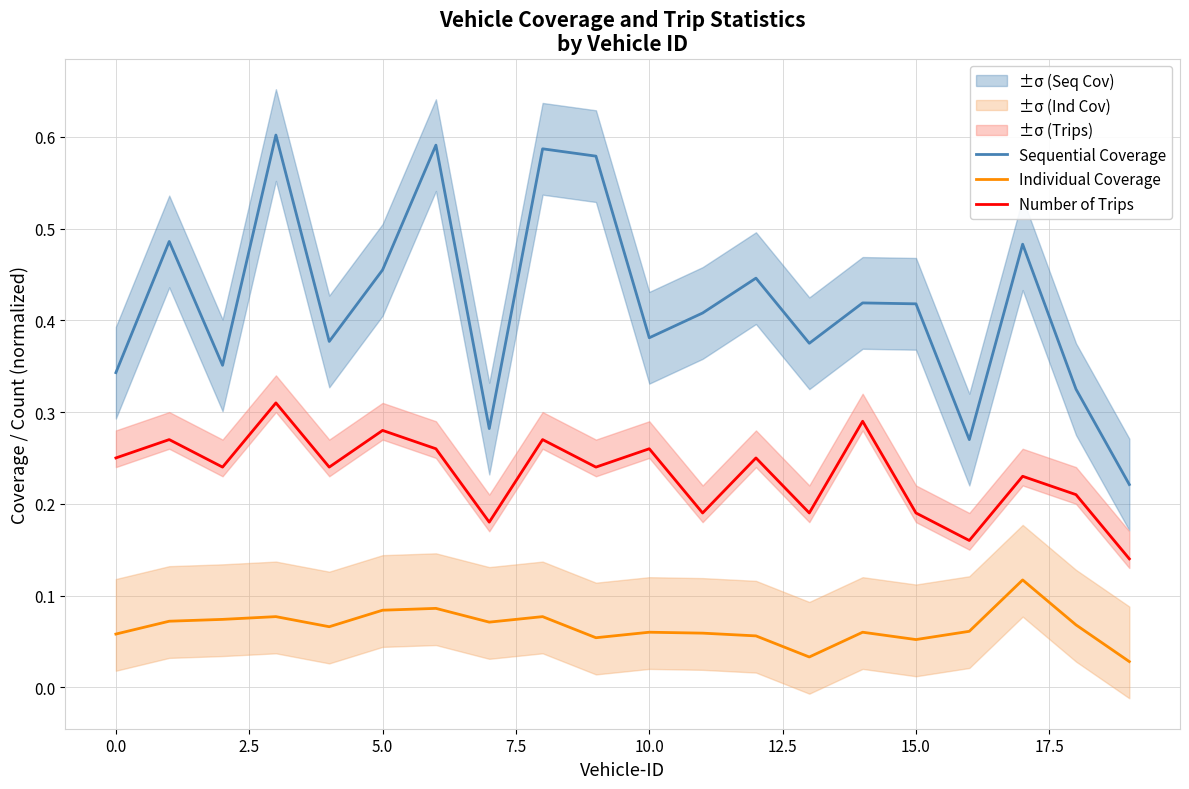

What is the sum of all Sequential Coverage values?

8.4